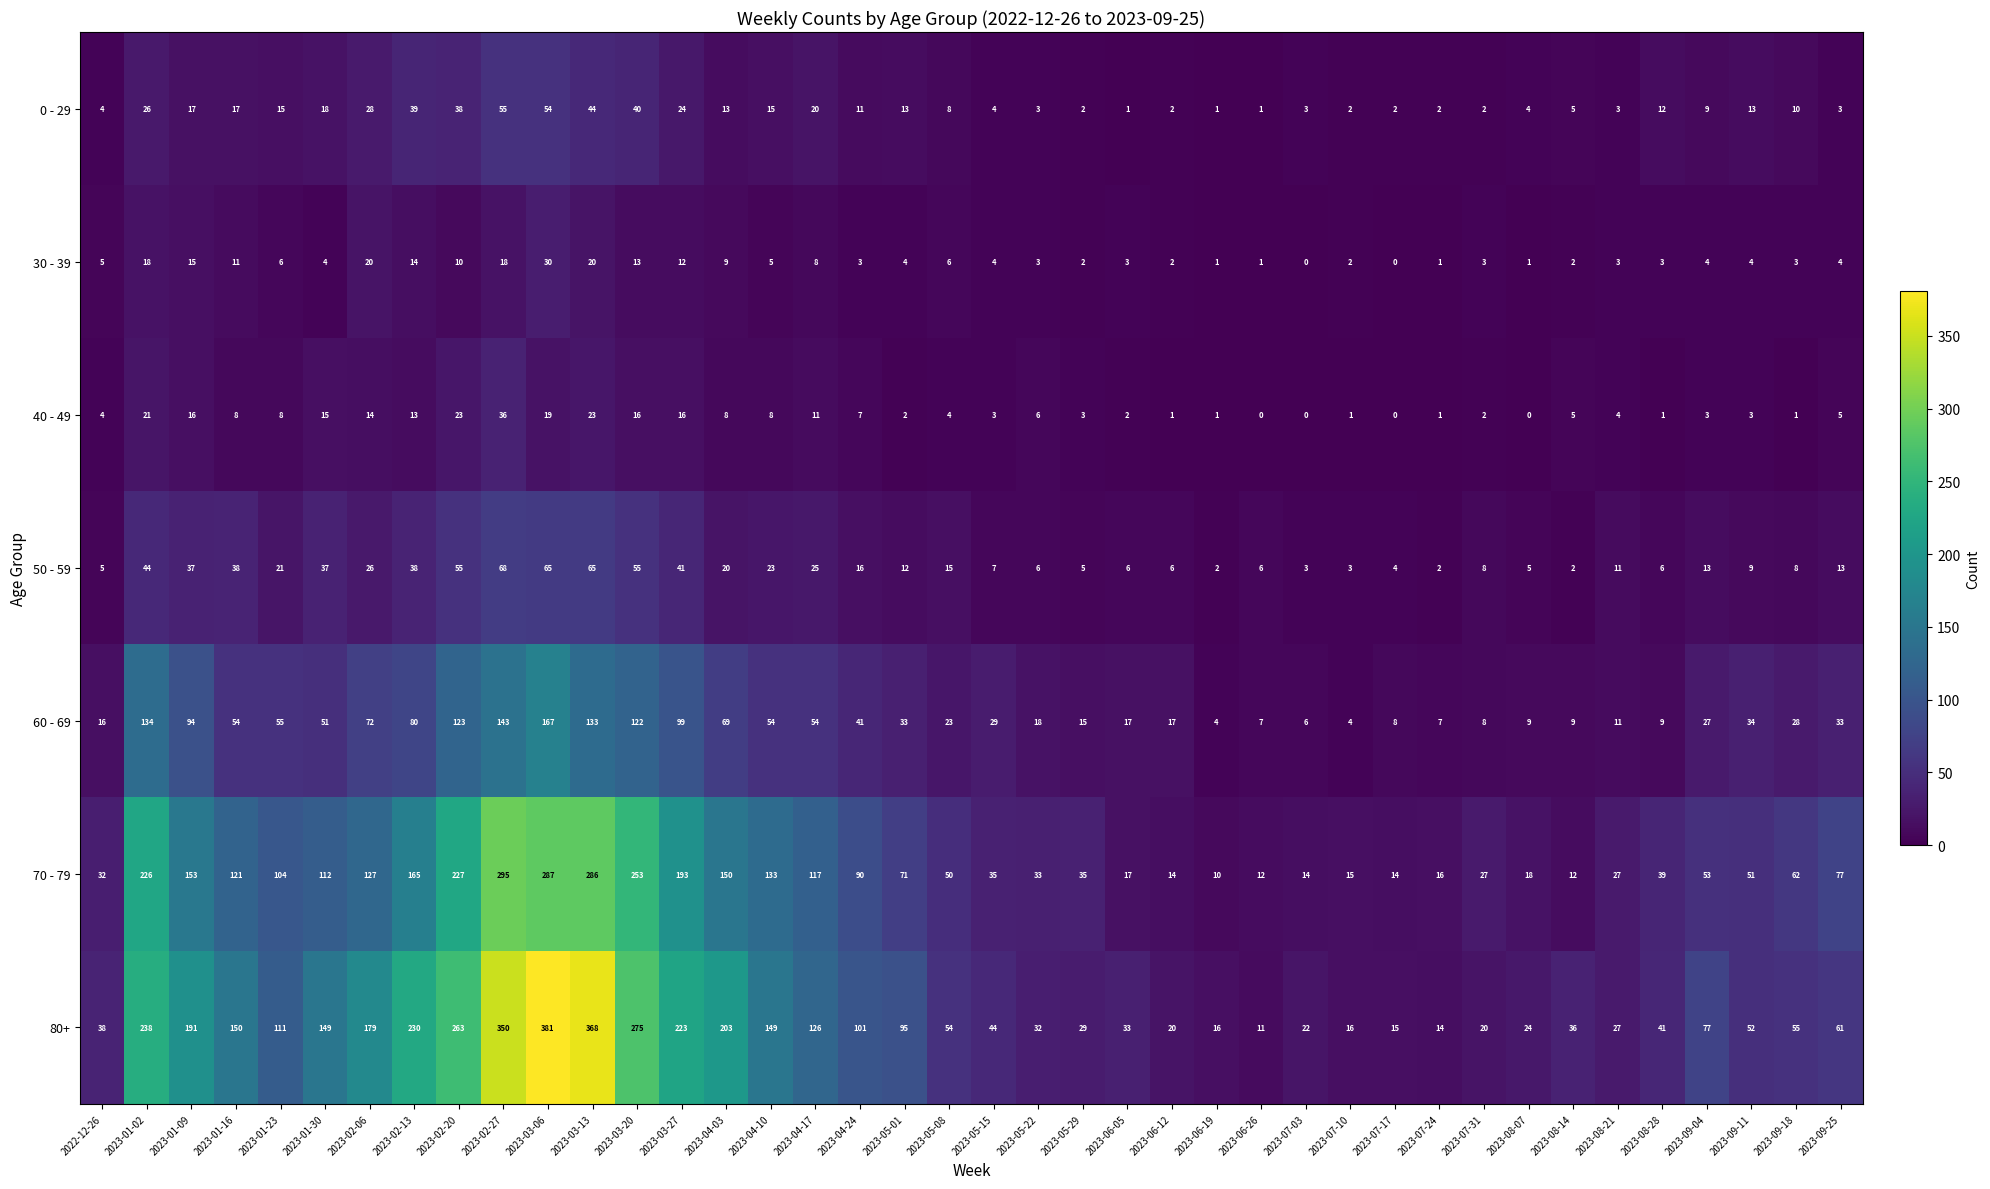

At which label is 60 - 69 closest to 85?

2023-02-13